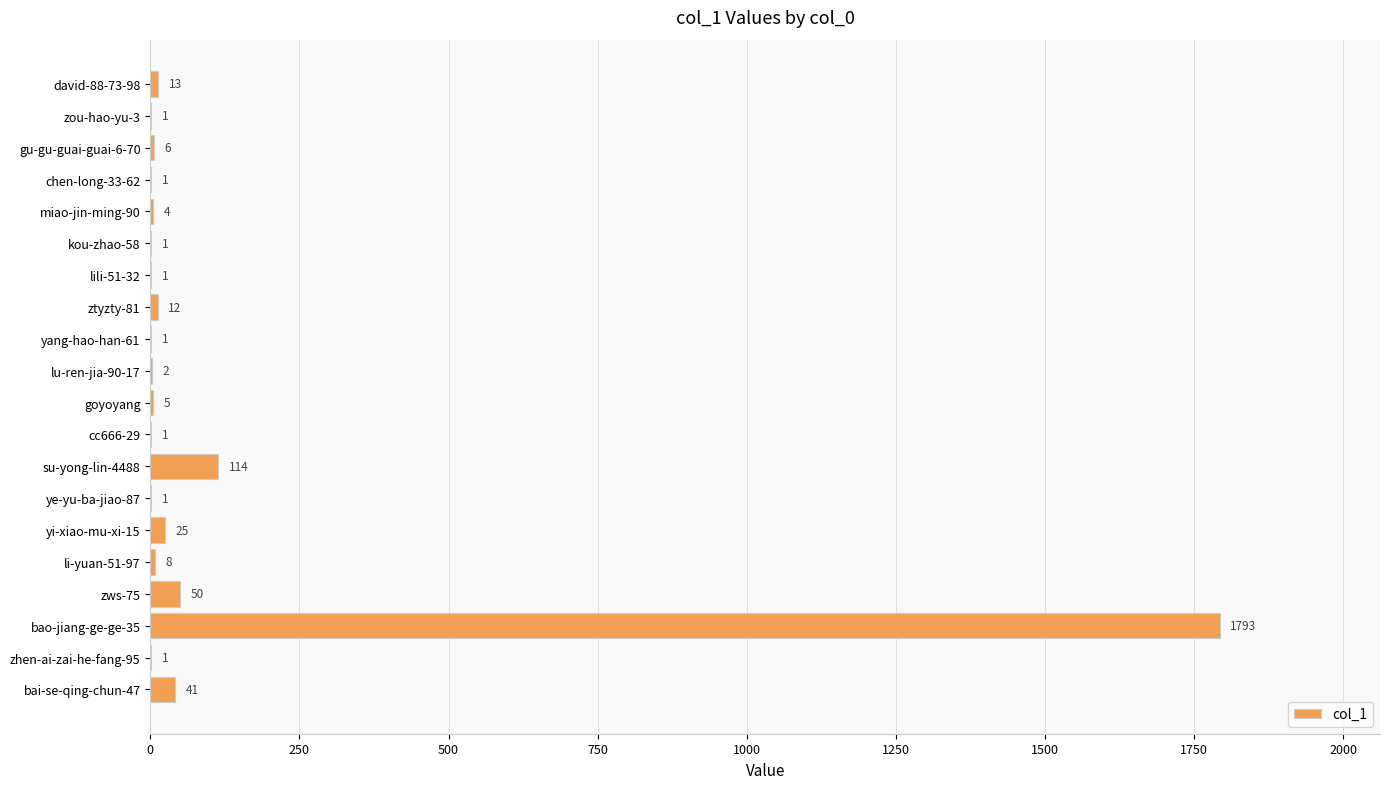

What is the sum of all values?

2081